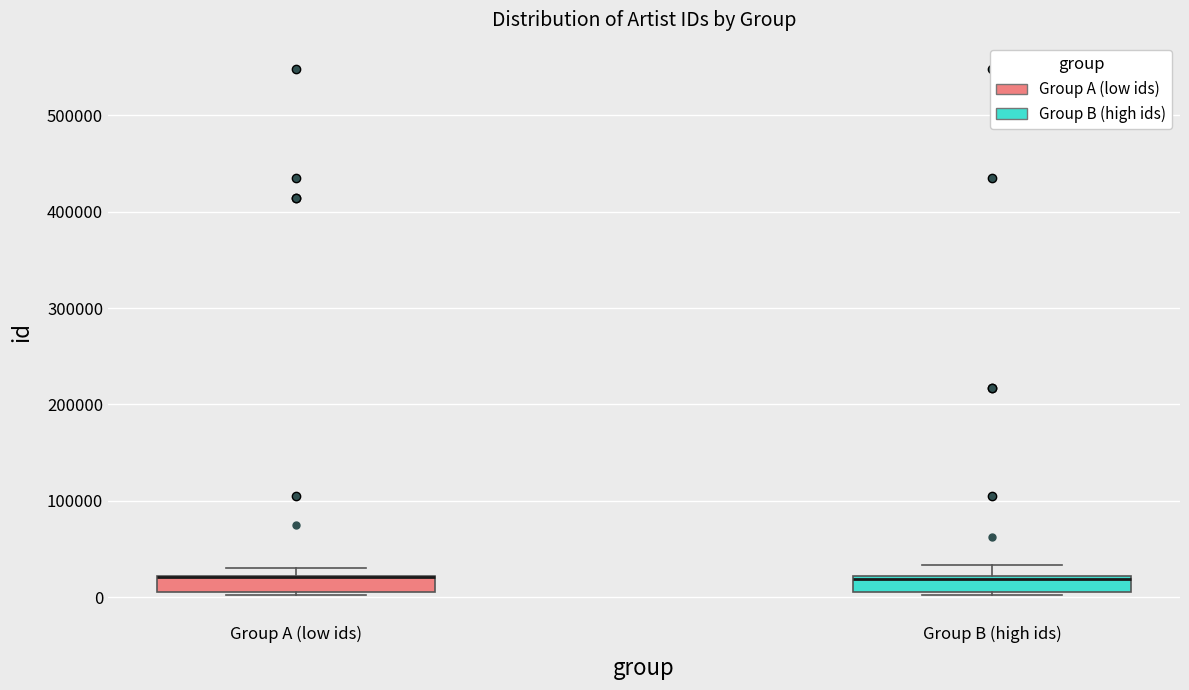

Where does the upper whisker of the box for Group B (high ids) end on the y-axis? The values are not printed on the chart, so give them approximately, as read against the axis.

30000